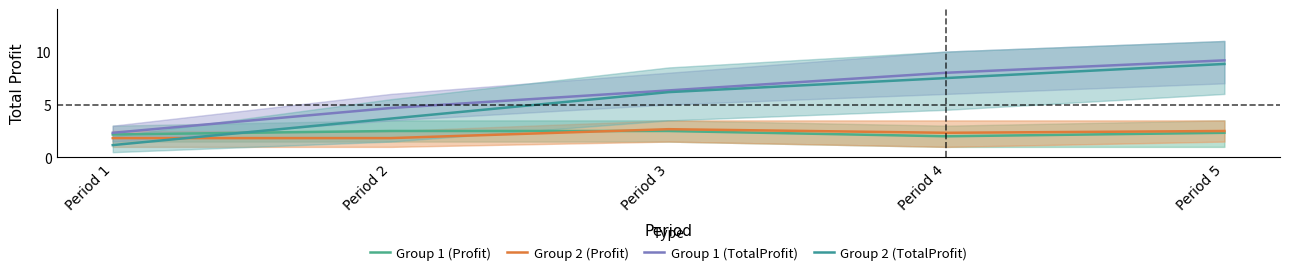

Which series has the largest range (max minus min)?

Group 2 (TotalProfit)